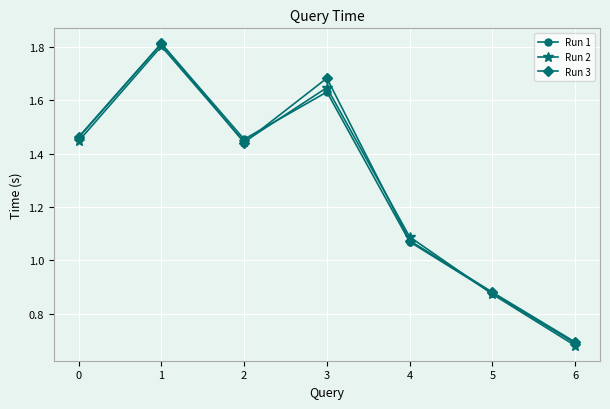

Is the value of Run 2 at 6 greater than the value of Run 3 at 0?

No